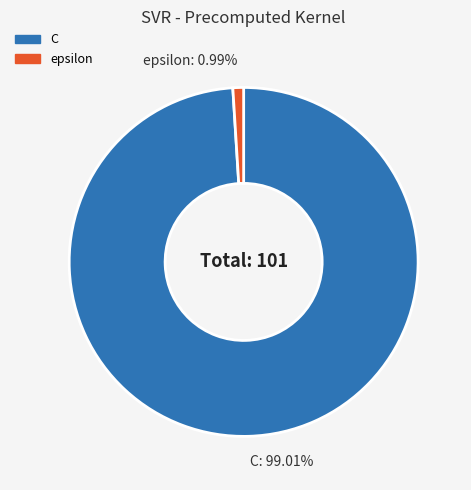

To the nearest percent, what is the average slice percentage?

50%